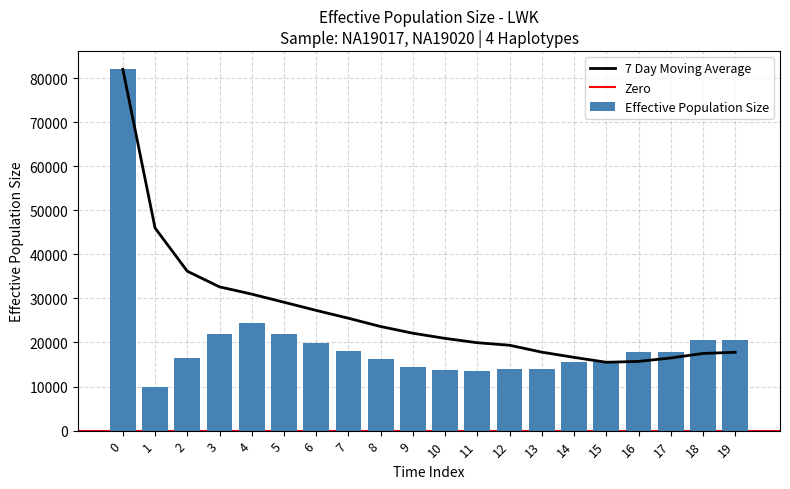

Reading right to left, transcribe all the data shown in this chart.

19=20465.6	18=20465.6	17=17948.2	16=17948.2	15=15533.7	14=15533.7	13=13886.8	12=13886.8	11=13436.8	10=13693.8	9=14505.4	8=16241.3	7=18142.5	6=19890.0	5=21826.1	4=24525.7	3=21958.5	2=16556.6	1=9949.3	0=82014.9